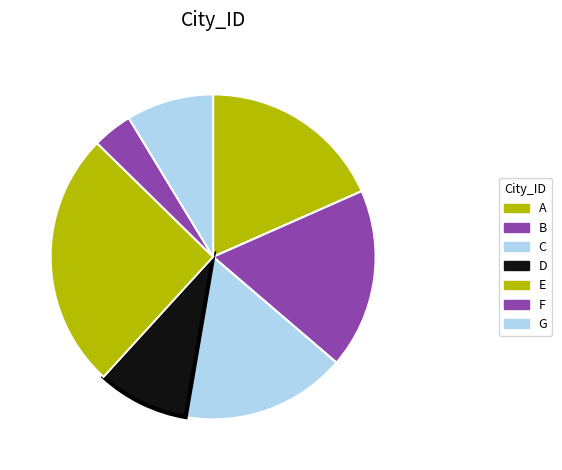

Is there any slice that represents more than half of the pie?

No